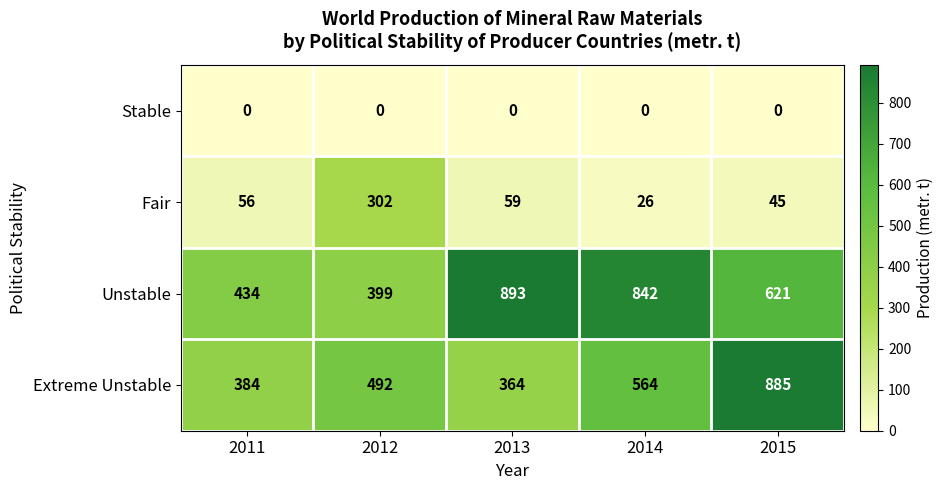

What is the sum of the Fair values at 2013 and 2011?

115